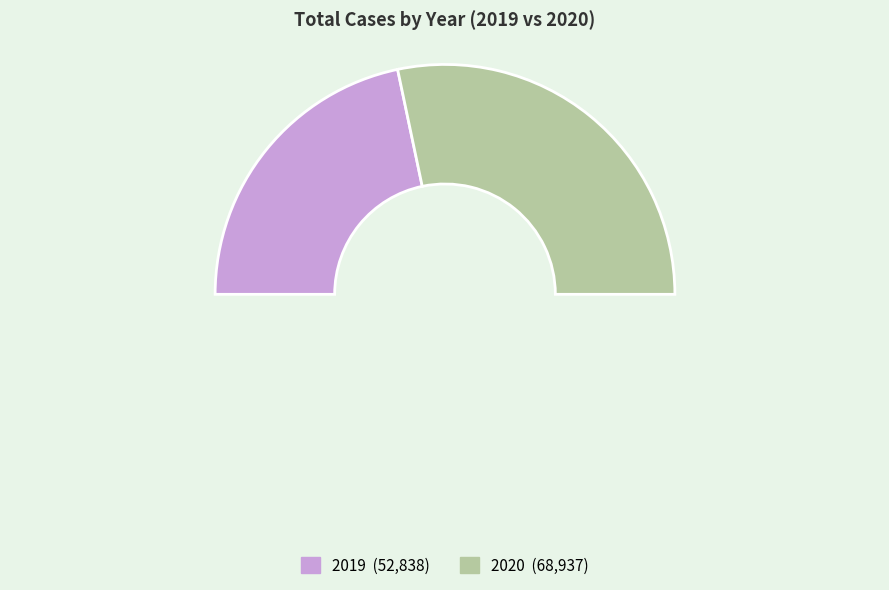

Rank the categories by value from lowest to highest.

2019, 2020